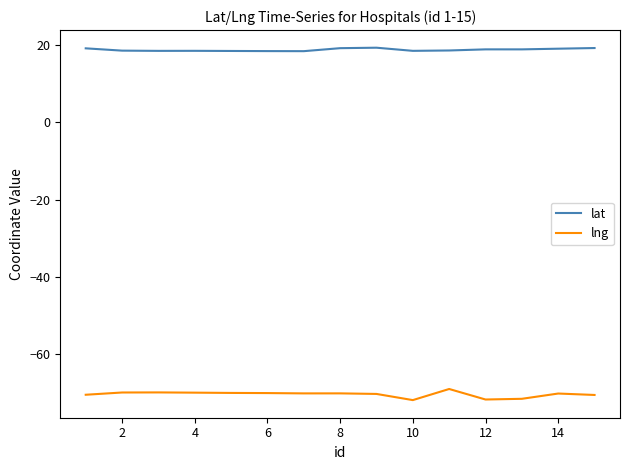

Which series has the largest total across all categories?

lat